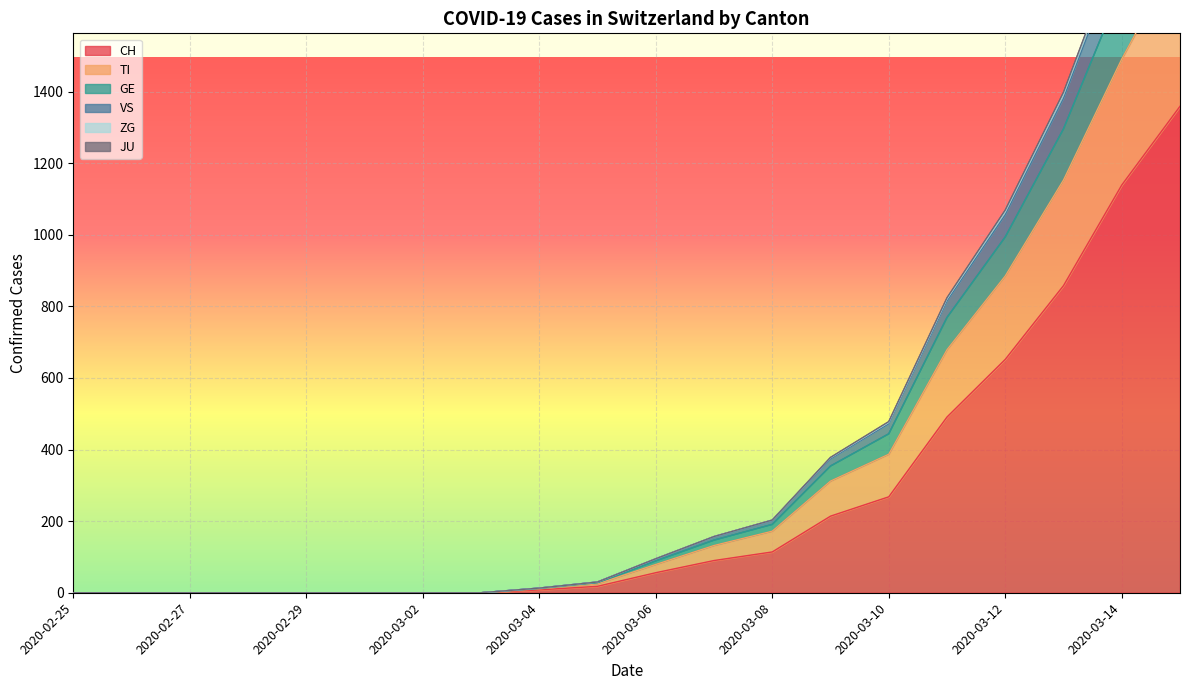

Is the value of GE at 2020-03-05 greater than the value of JU at 2020-03-11?

No